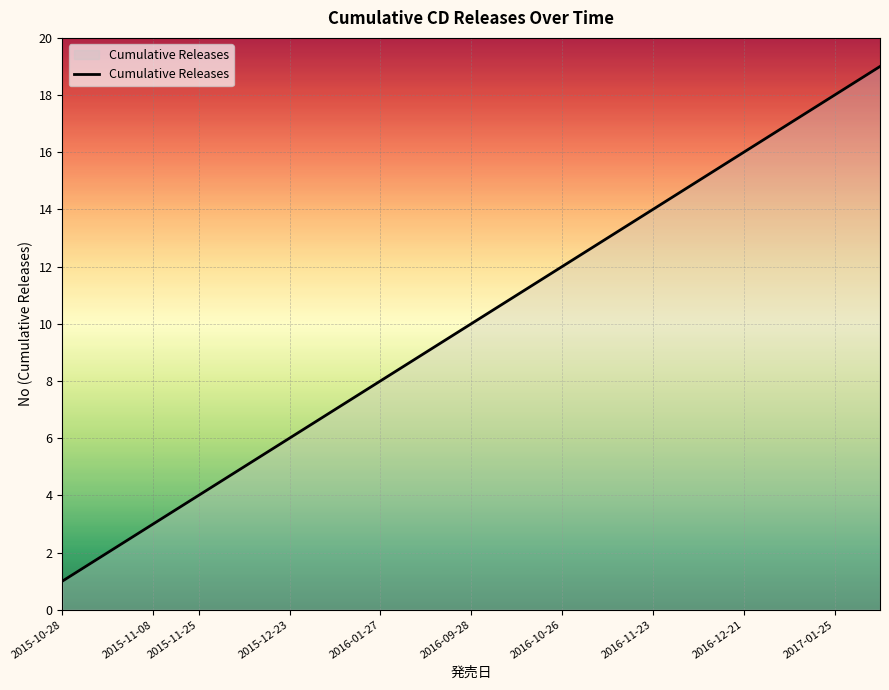

What is the difference between the maximum and minimum values?

18